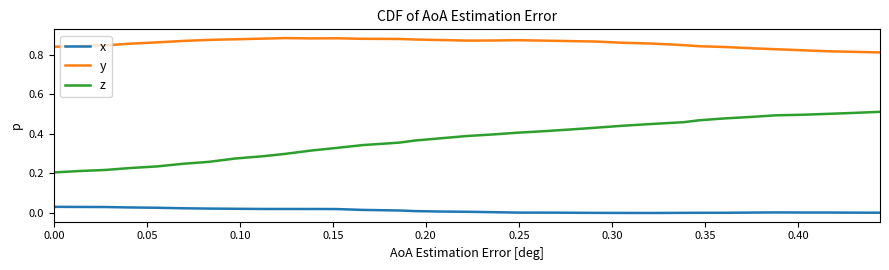

What are all the series names shown in the legend?

x, y, z